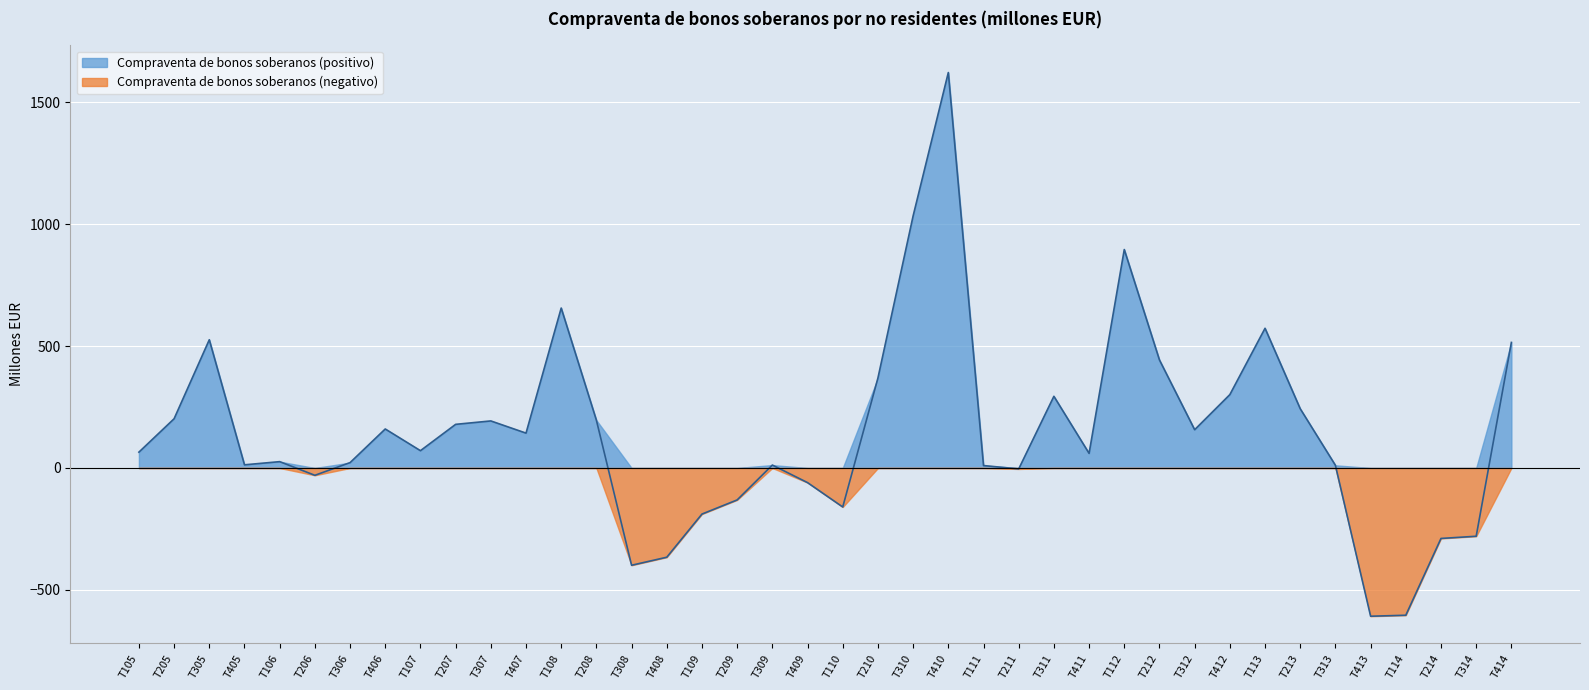

Reading left to right, extract all data points from this chart.

T105=65	T205=202	T305=526	T405=13	T106=26	T206=-30	T306=22	T406=160	T107=71	T207=179	T307=193	T407=143	T108=656	T208=196	T308=-399	T408=-366	T109=-189	T209=-131	T309=12	T409=-60	T110=-160	T210=369	T310=1034	T410=1622	T111=10	T211=-4	T311=294	T411=60	T112=896	T212=443	T312=157	T412=301	T113=573	T213=243	T313=11	T413=-608	T114=-604	T214=-289	T314=-280	T414=515